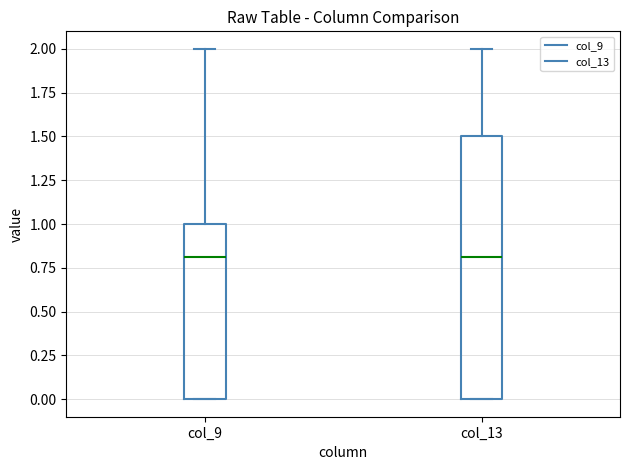

Where does the median line of the box for col_13 sit on the y-axis? The values are not printed on the chart, so give them approximately, as read against the axis.

0.8